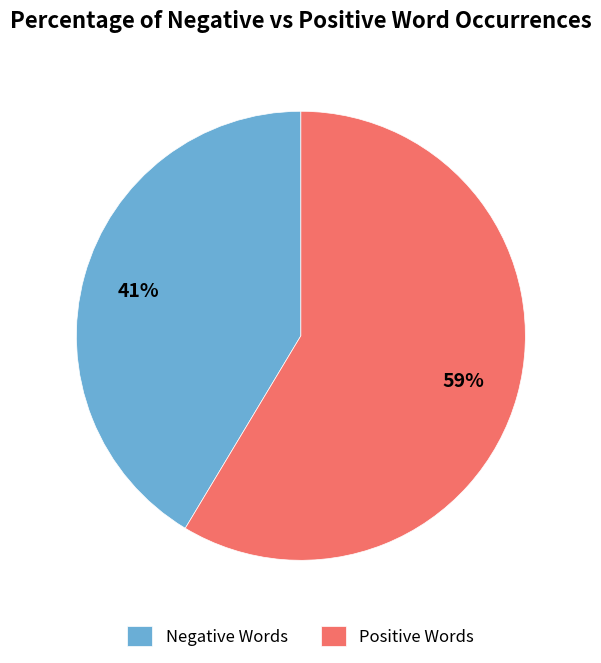

Is there a majority slice in this chart?

Yes